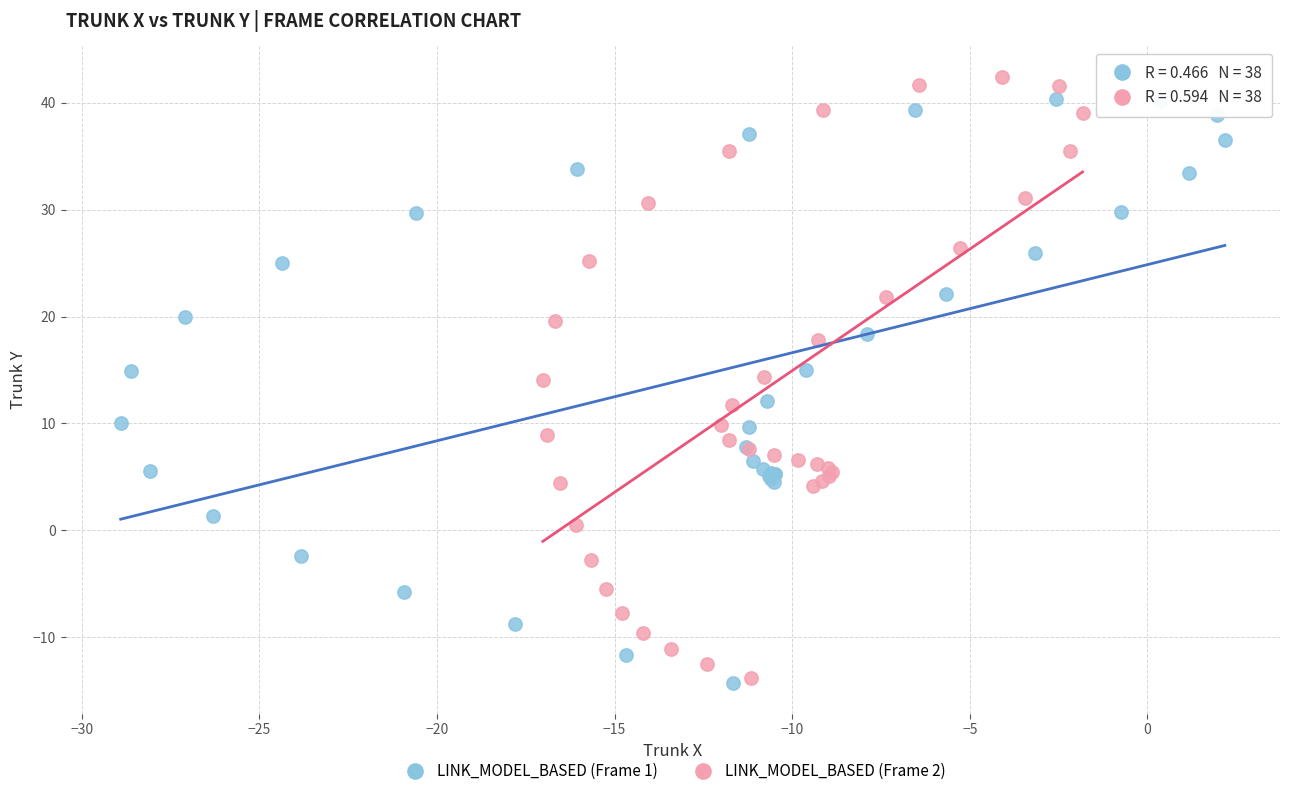

Which series reaches the maximum Y coordinate?

LINK_MODEL_BASED (Frame 2)